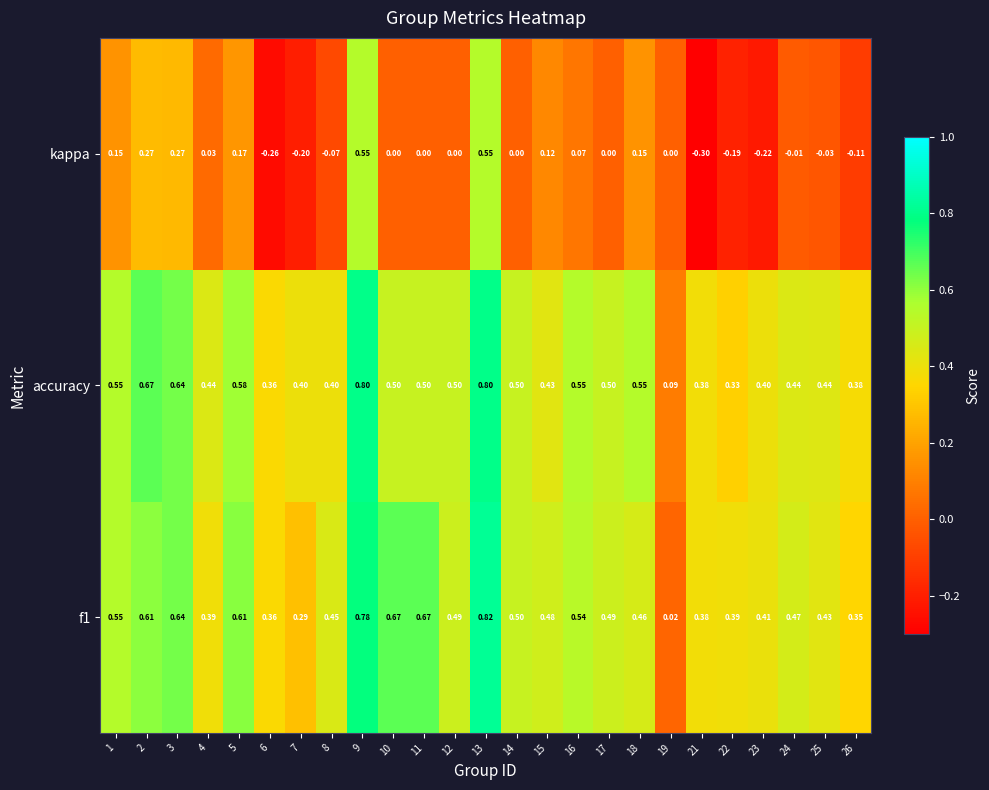

How many data points does each series have?

25